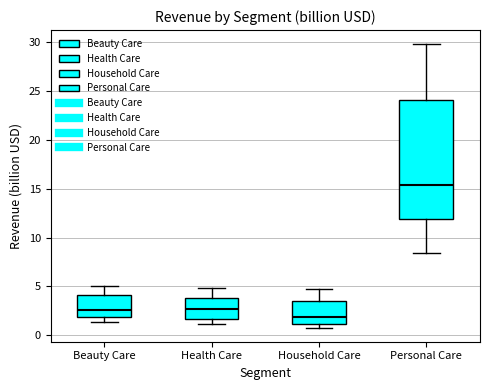

Which box's median line is the highest?

Personal Care